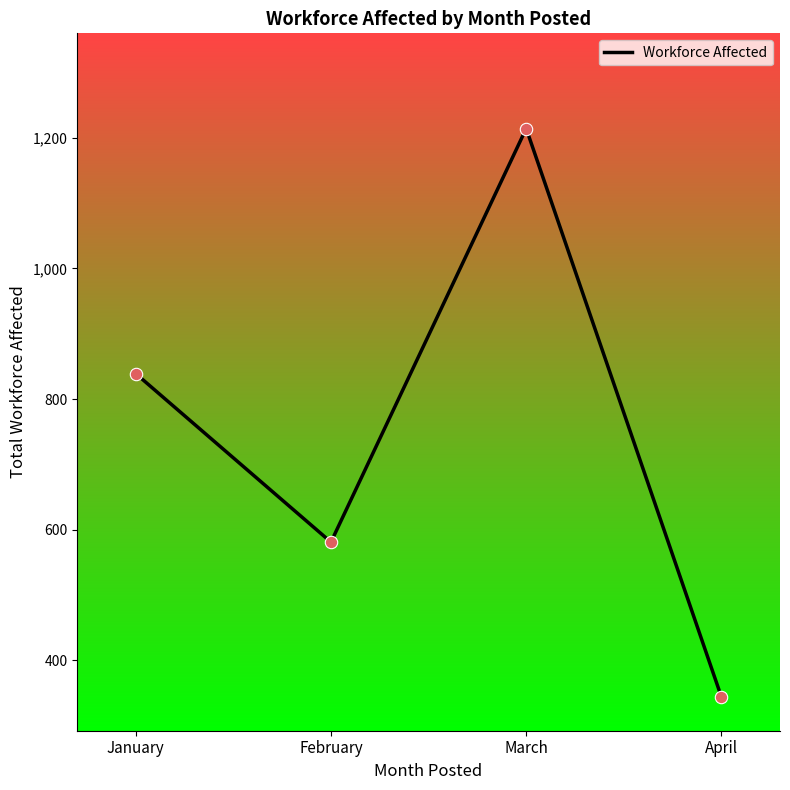

What is the change in value from January to February?

-258